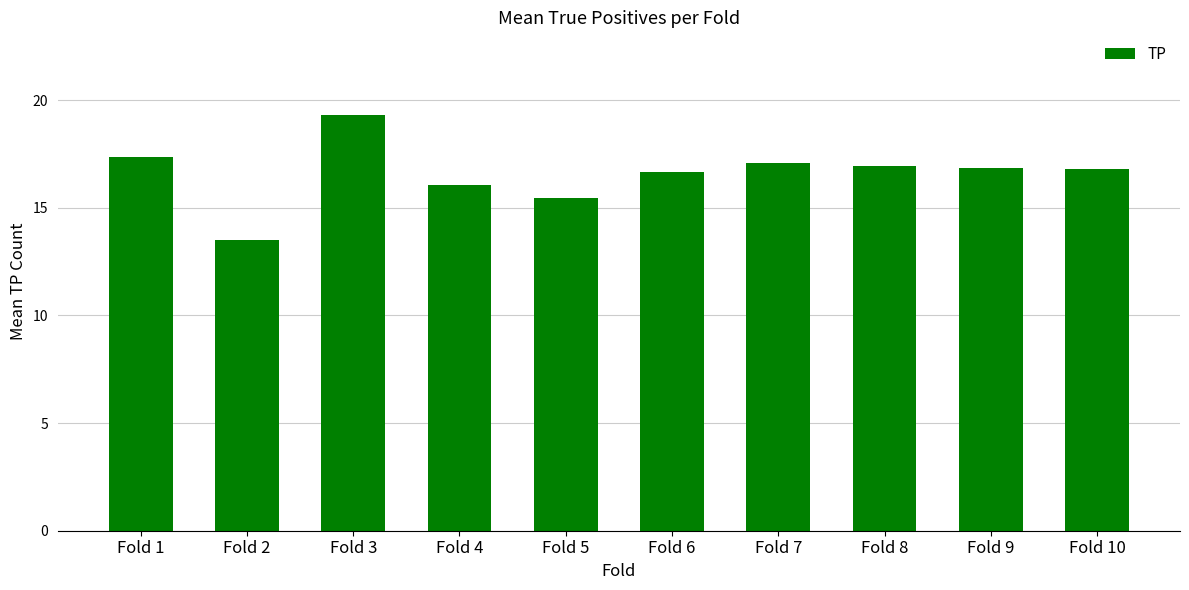

What is the maximum value shown in the chart?

19.3